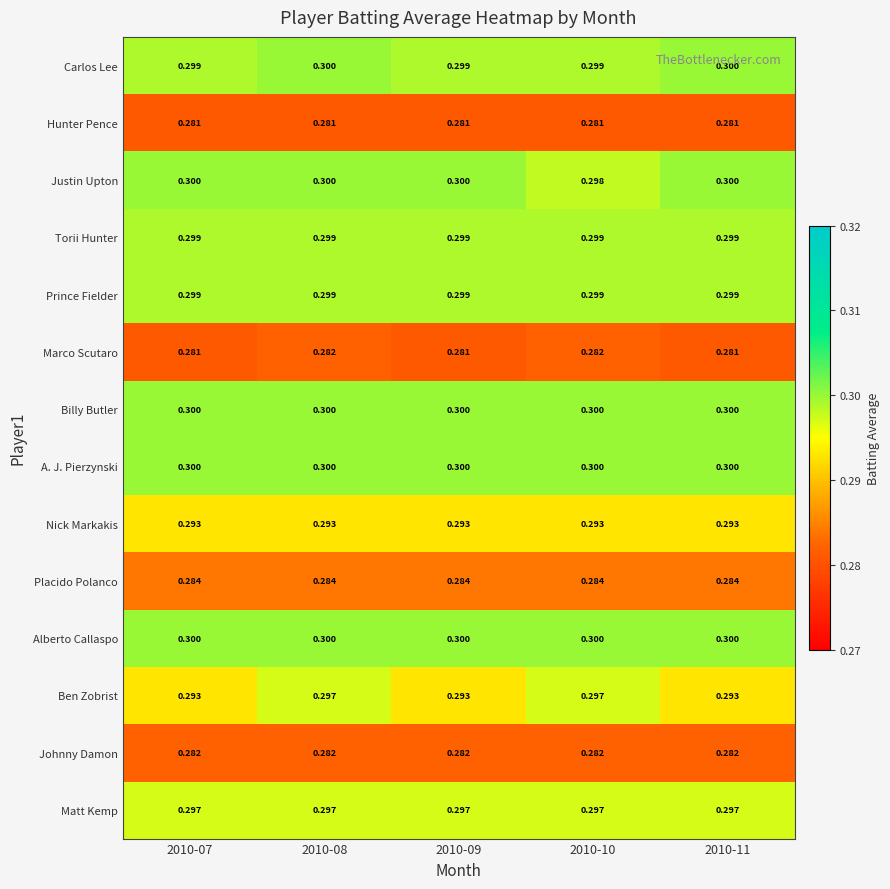

Which series changed the most between 2010-07 and 2010-11?

Carlos Lee